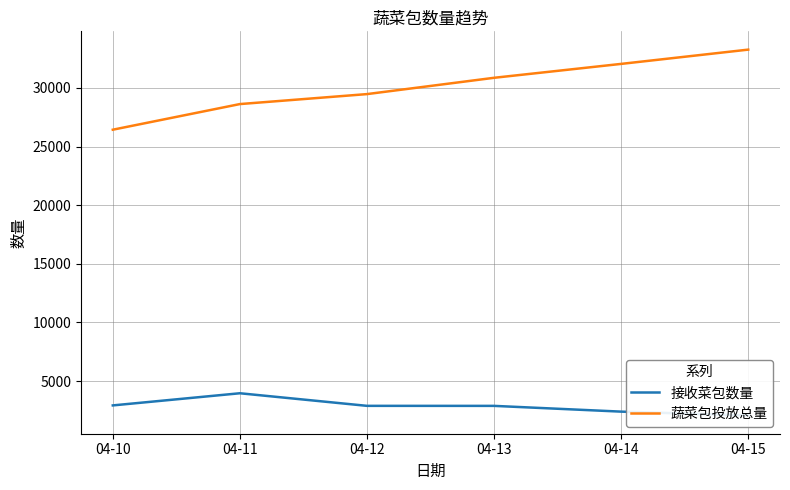

At which label is 蔬菜包投放总量 closest to 29846?

04-12